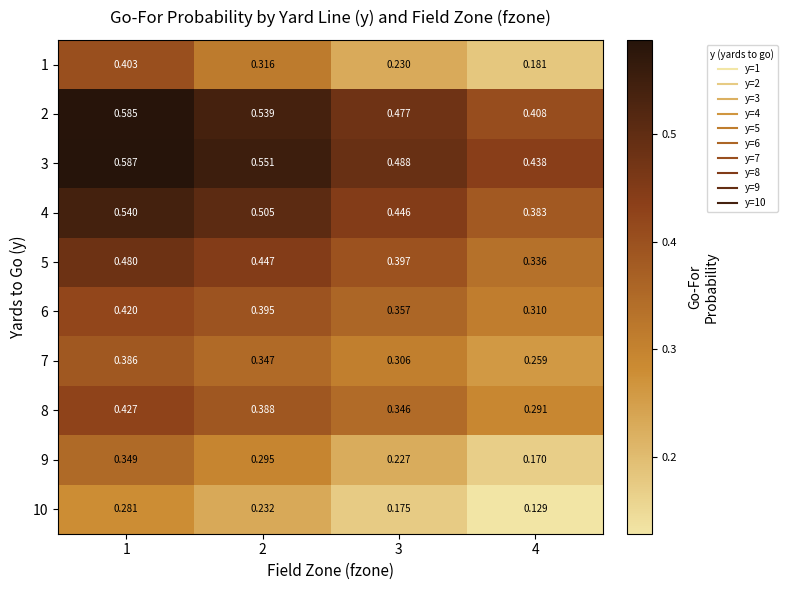

What is the total value across all series at 3?

3.4